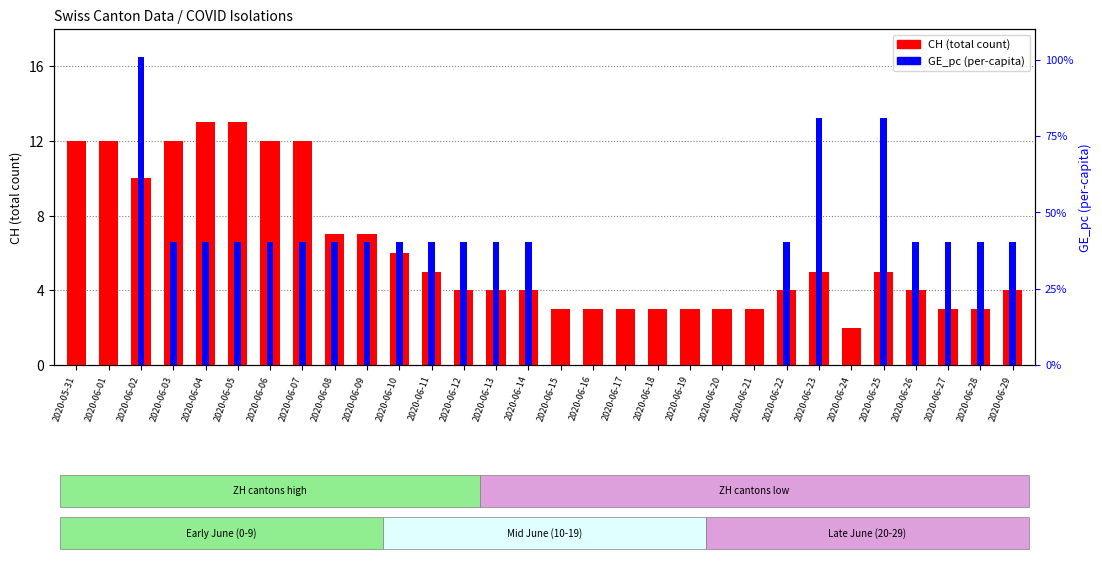

How many series are shown in this chart?

2